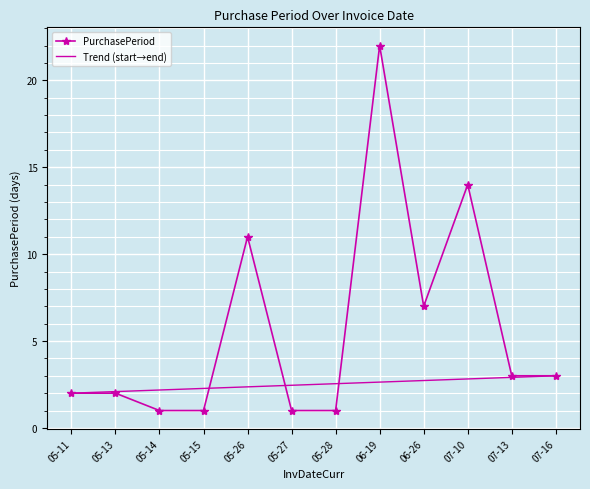

True or false: PurchasePeriod has more than 1 interior local peaks.

True